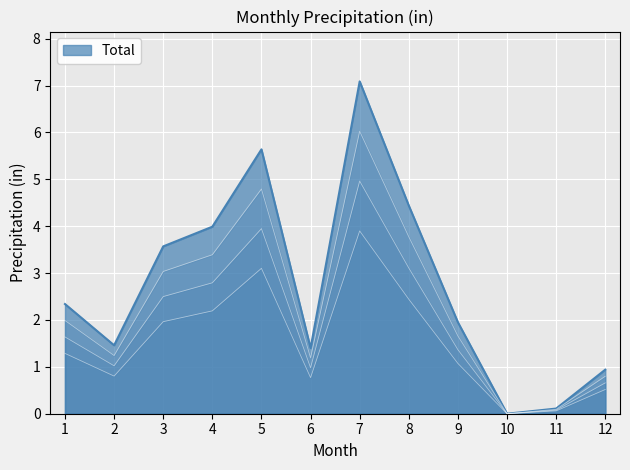

True or false: Total has a value of 0.5 at 6.

False